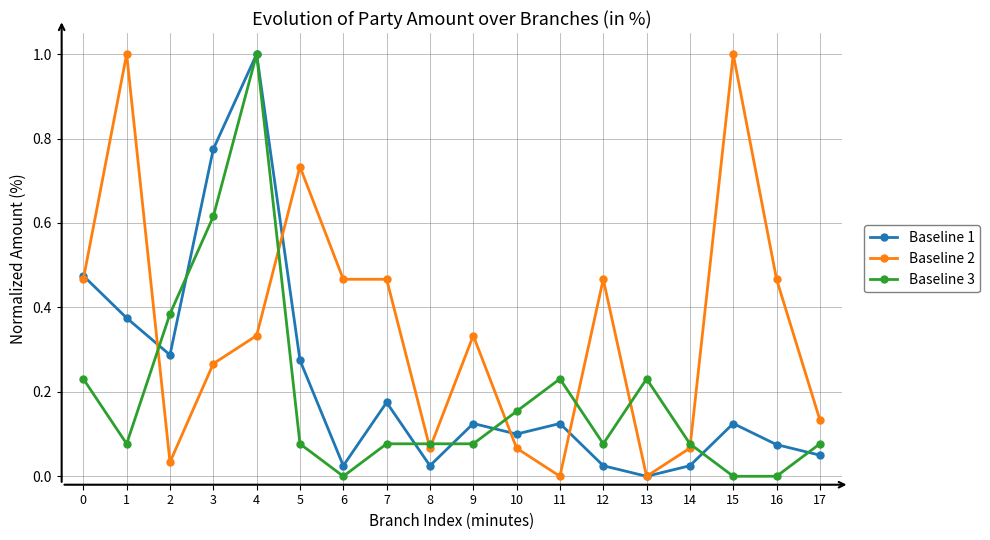

Does the chart have visible grid lines?

Yes